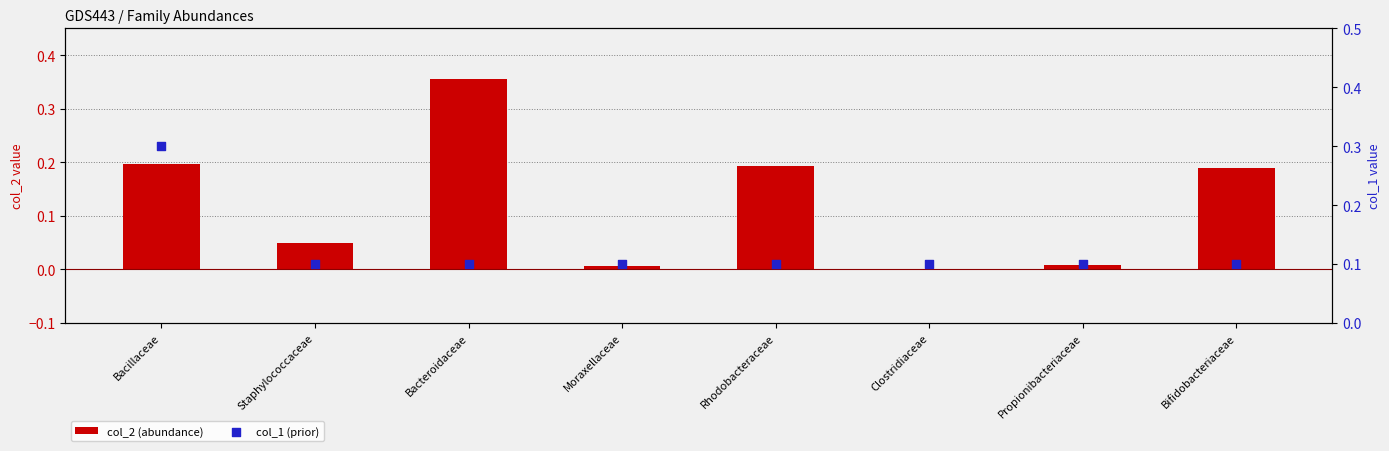

Is the value of col_1 (prior) at Propionibacteriaceae greater than the value of col_2 (abundance) at Bacillaceae?

No